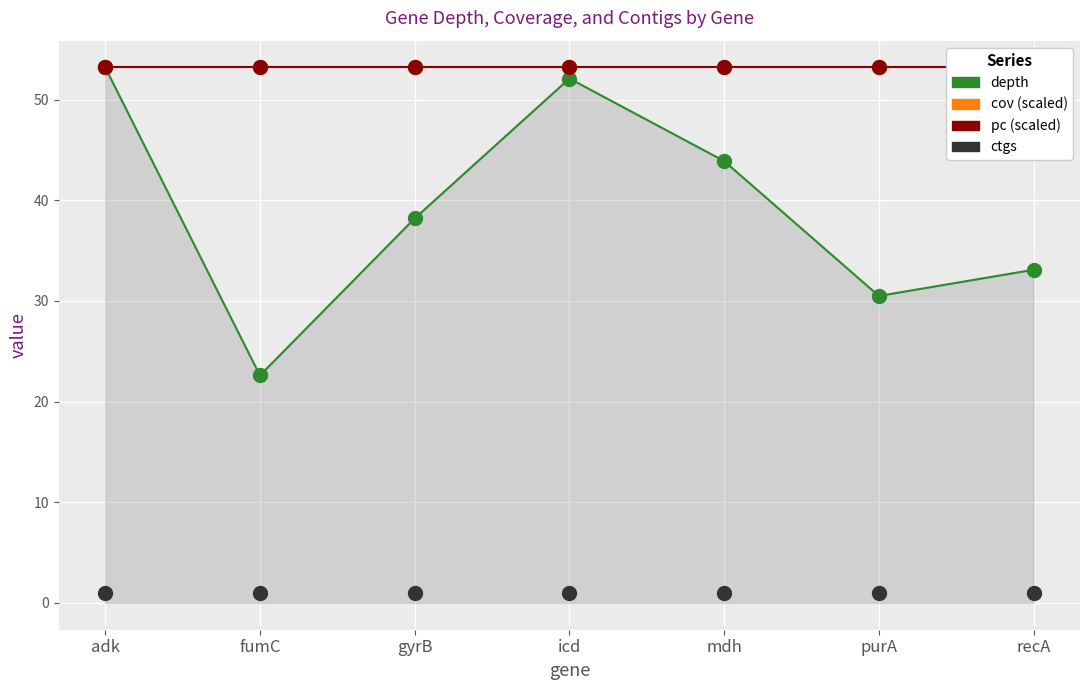

What is the total value across all series at adk?

160.6